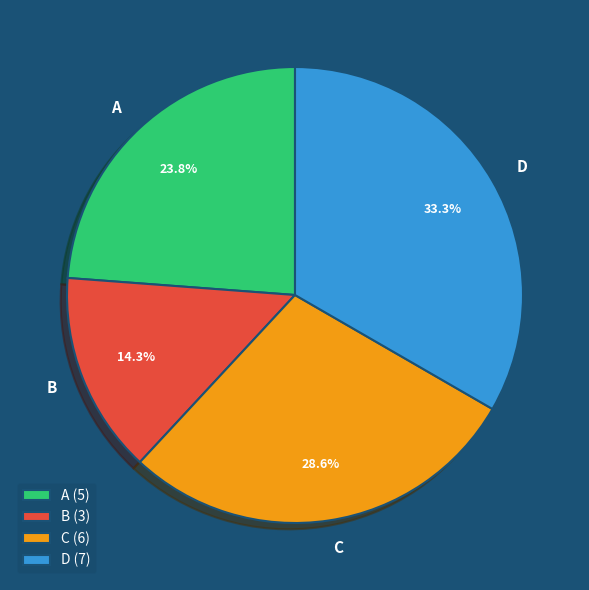

To the nearest percent, what is the average slice percentage?

25%